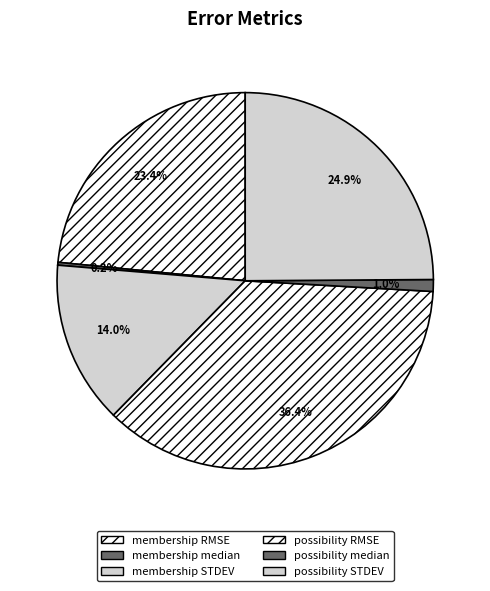

Does any single category account for the majority?

No